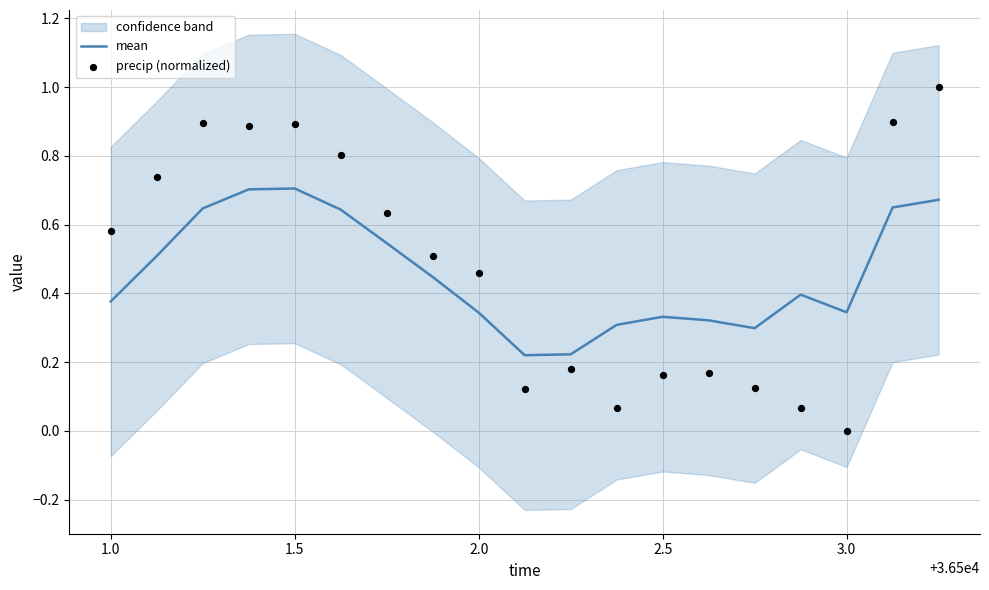

The value of mean at 1.5 is 1.3. True or false?

False